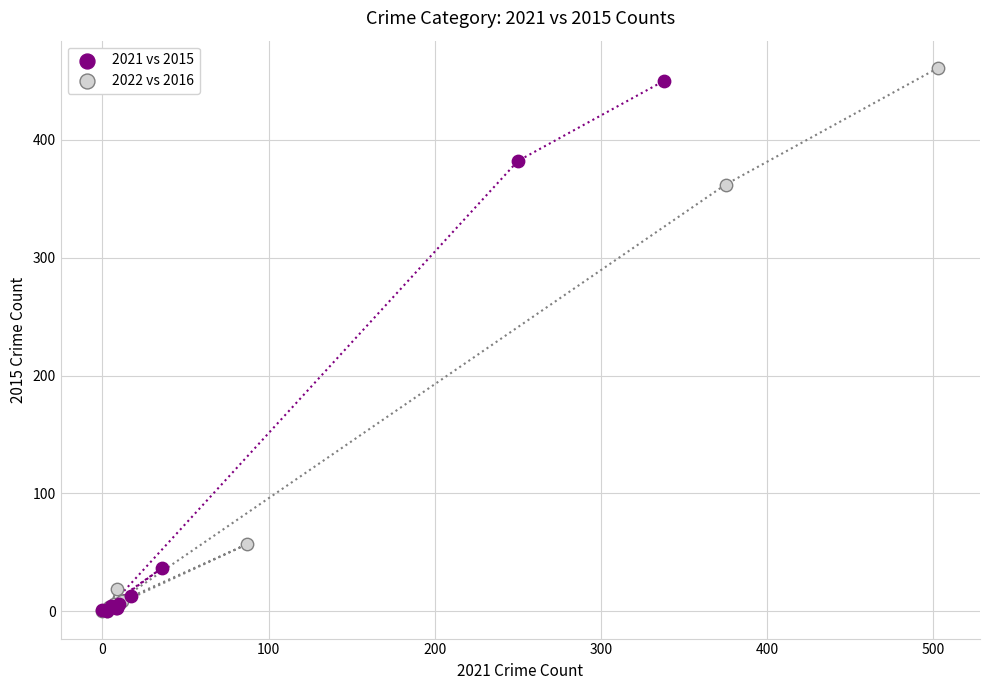

Which series has the largest Y range (max minus min)?

2022 vs 2016